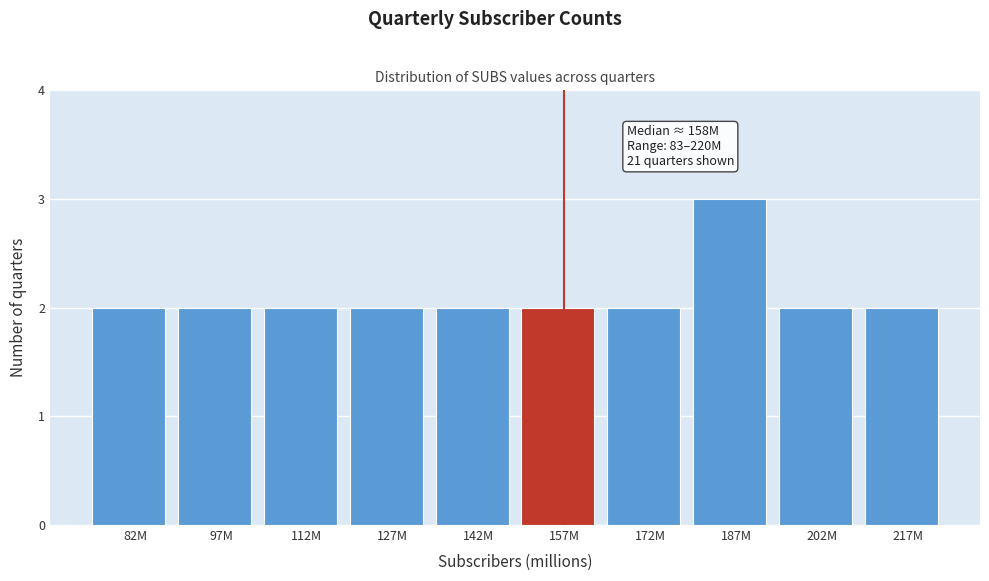

Reading right to left, list all the values displayed in this chart.

2	2	3	2	2	2	2	2	2	2